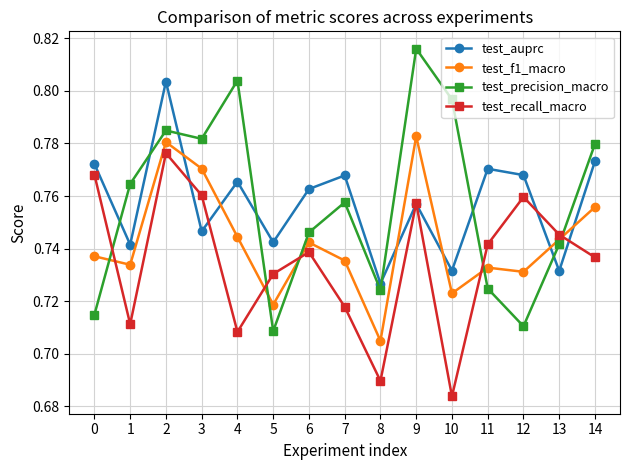

Between 6 and 12, which series saw the biggest shift?

test_precision_macro